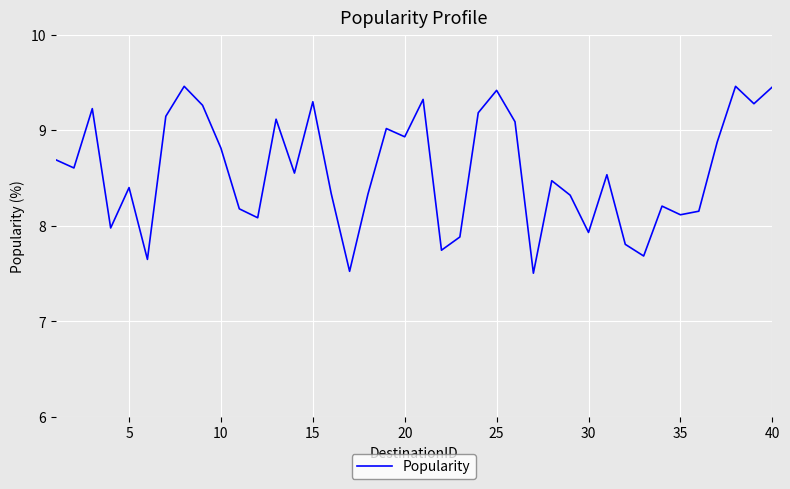

How many lines are shown in the chart?

1